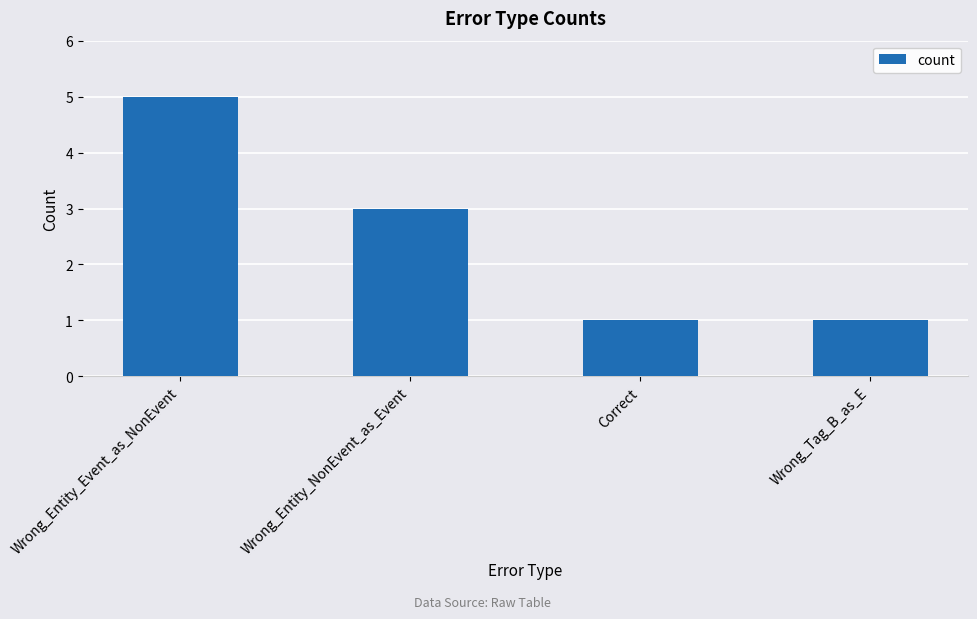

True or false: the data shows 3 at Wrong_Entity_Event_as_NonEvent.

False